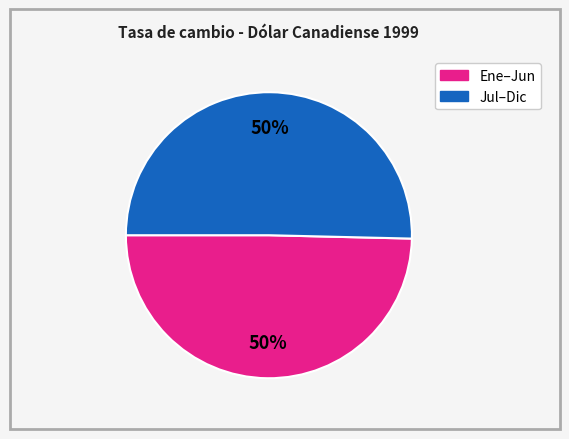

To the nearest percent, what is the average slice percentage?

50%